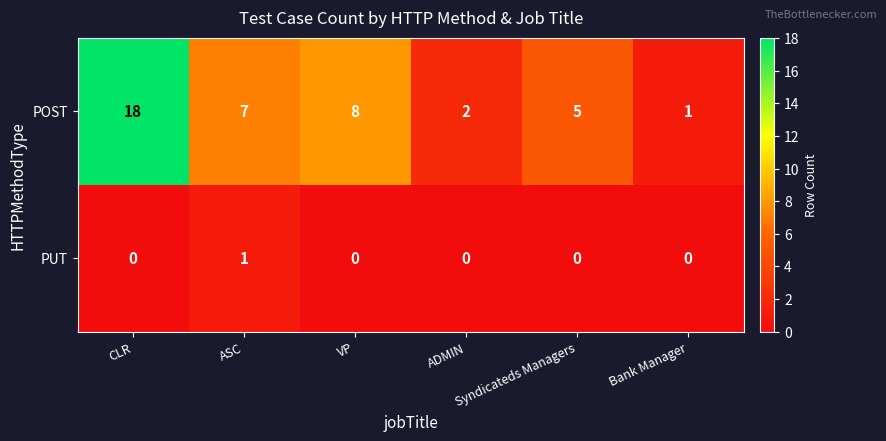

Which series has the largest range (max minus min)?

POST